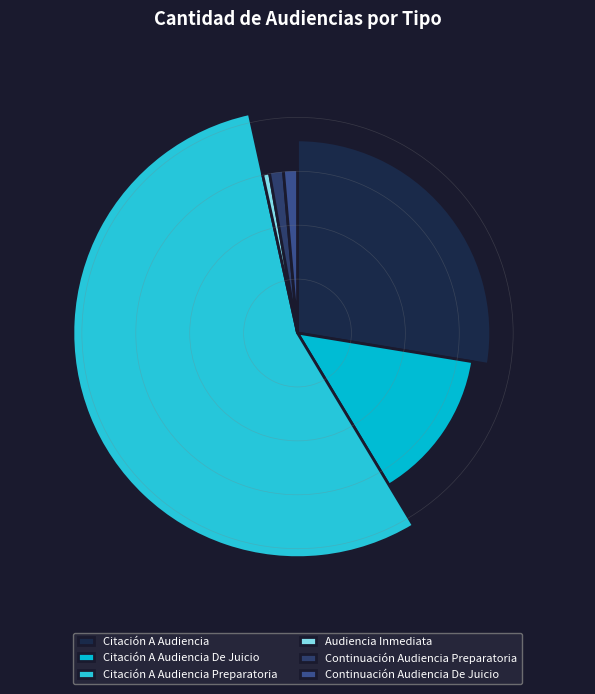

To the nearest percent, what is the difference between the largest and smallest slice percentages?

54%